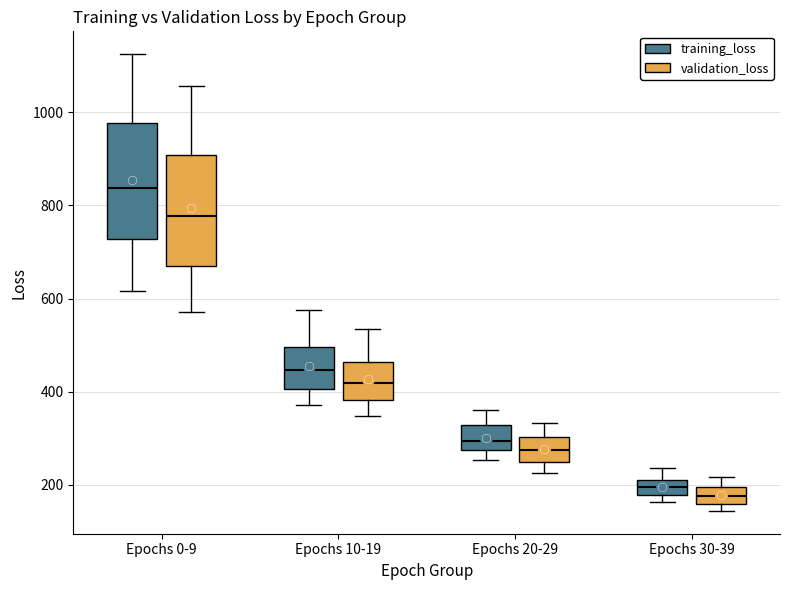

Reading left to right, read every box against the y-axis: the position of its median line, the range the box covers, and the ends of its whiskers. The values are not printed on the chart, so give them approximately, as read against the axis.

Epochs 0-9 (training_loss): median 840, box 720 to 980, whiskers 620 to 1120
Epochs 0-9 (validation_loss): median 780, box 660 to 900, whiskers 580 to 1060
Epochs 10-19 (training_loss): median 440, box 400 to 500, whiskers 380 to 580
Epochs 10-19 (validation_loss): median 420, box 380 to 460, whiskers 340 to 540
Epochs 20-29 (training_loss): median 300, box 280 to 320, whiskers 260 to 360
Epochs 20-29 (validation_loss): median 280, box 260 to 300, whiskers 220 to 340
Epochs 30-39 (training_loss): median 200, box 180 to 220, whiskers 160 to 240
Epochs 30-39 (validation_loss): median 180, box 160 to 200, whiskers 140 to 220